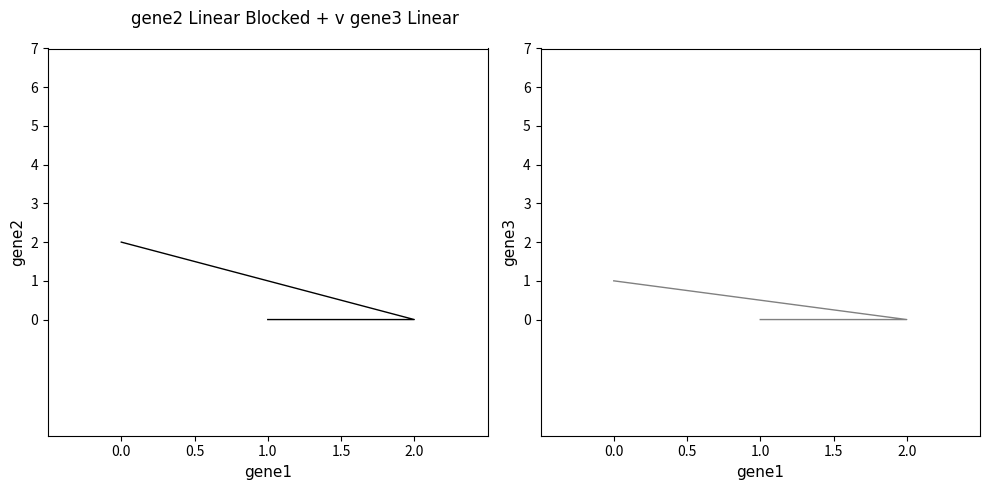

What are all the series names shown in the legend?

gene2, gene3